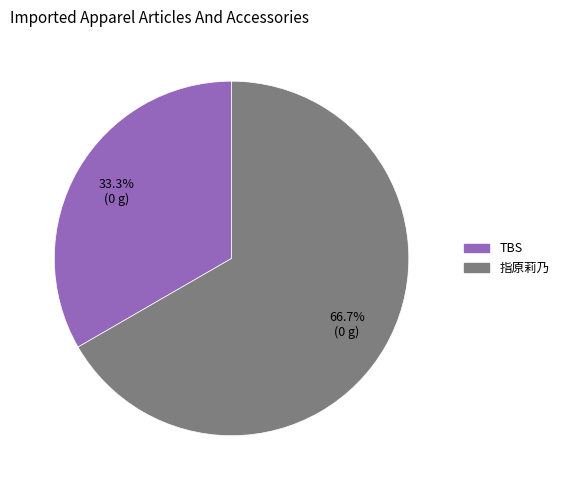

What is the ratio of the value at 指原莉乃 to the value at TBS?

2.0